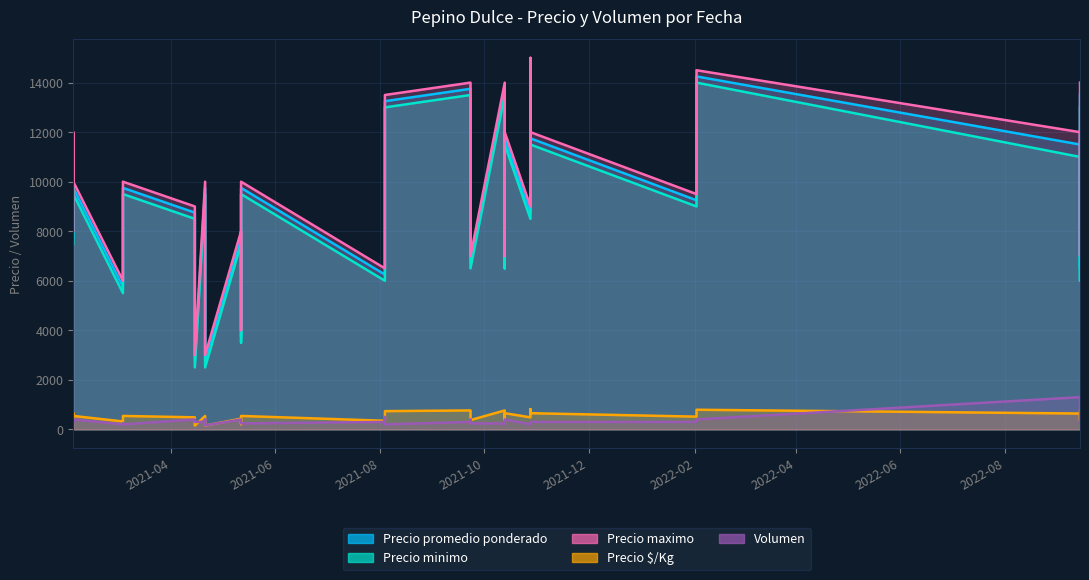

How many values in the Precio maximo series exceed 10000?

13